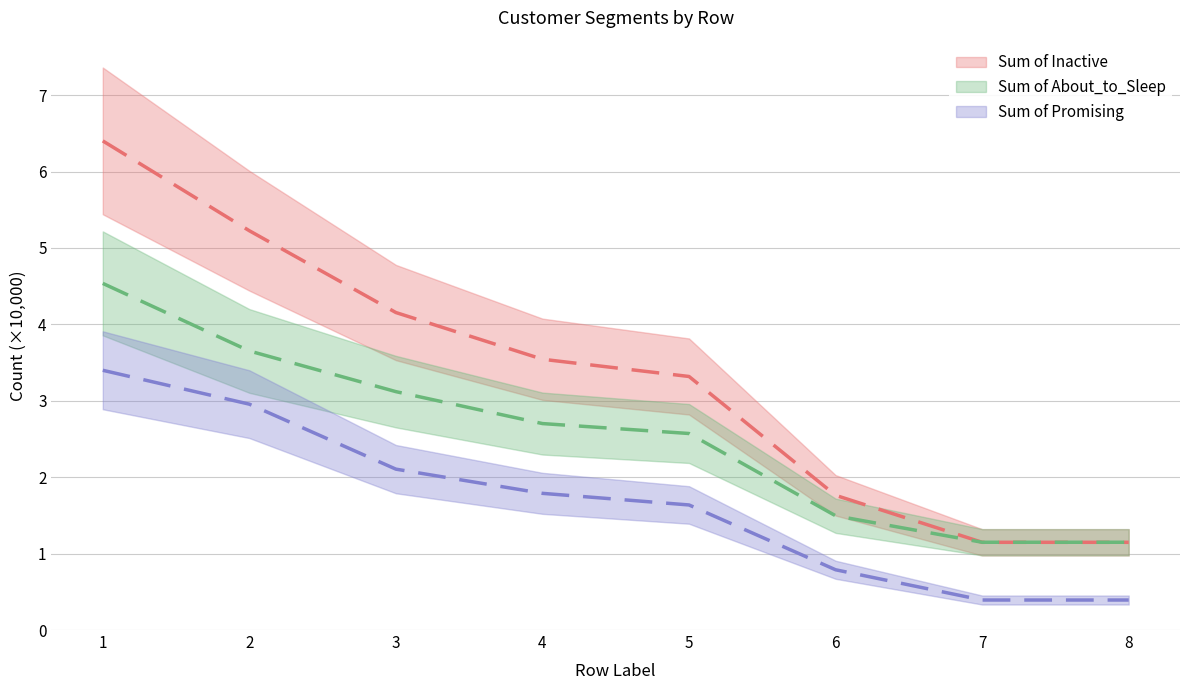

What is the average value of the Sum of About_to_Sleep series?

2.5